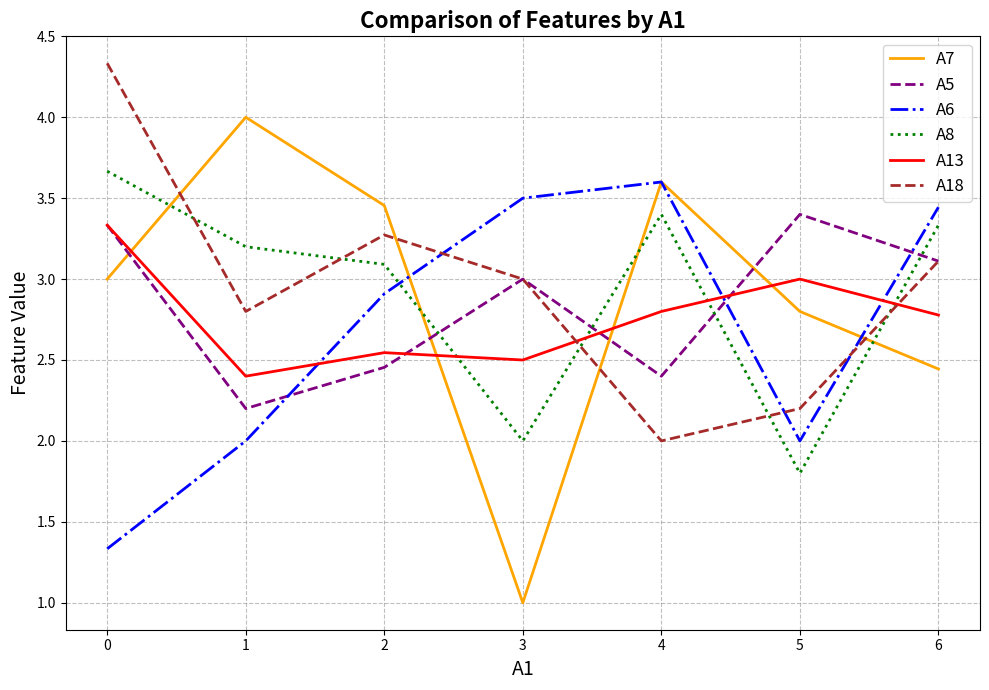

What is the spread (max minus min) of values at 2?

1.0